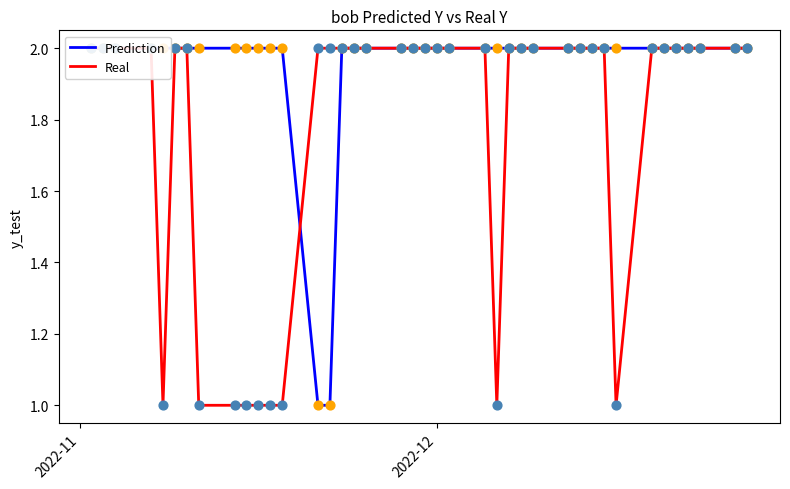

Which series reaches the maximum Y coordinate?

Prediction